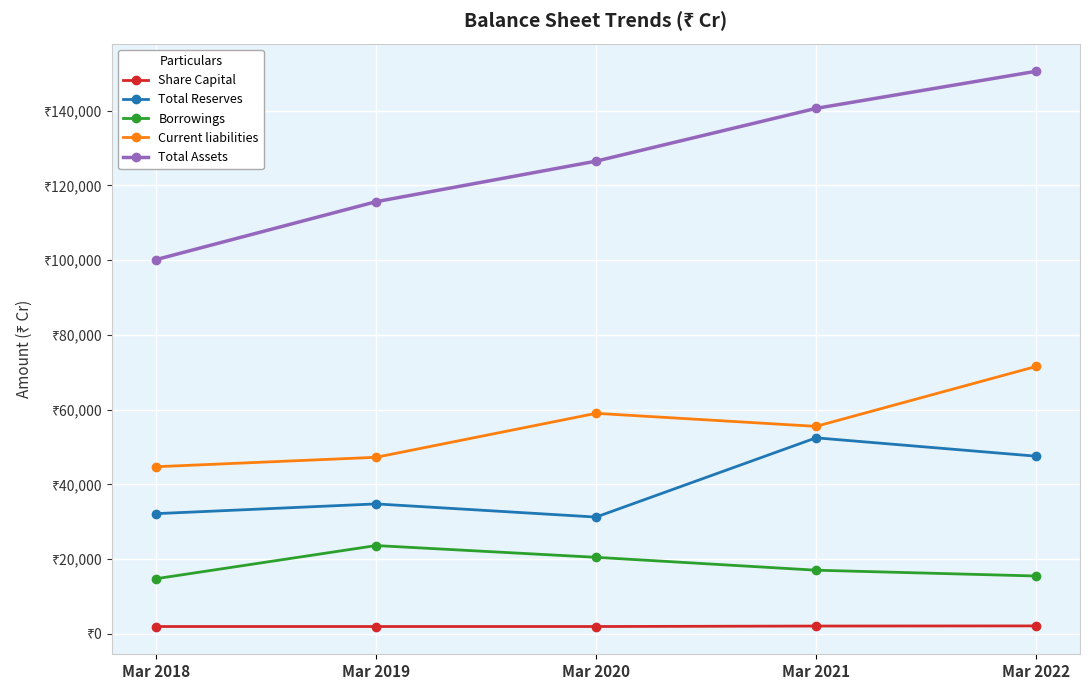

Reading right to left, transcribe all the data shown in this chart.

Share Capital: 2129.4	2092.9	1966.9	1966.9	1966.9
Total Reserves: 47540.3	52451.6	31247.5	34770.8	32164.6
Borrowings: 15482.0	17032.8	20481.8	23628.6	14758.2
Current liabilities: 71542.1	55516.0	59004.8	47241.7	44717.4
Total Assets: 150512.6	140594.0	126469.0	115627.2	100131.2